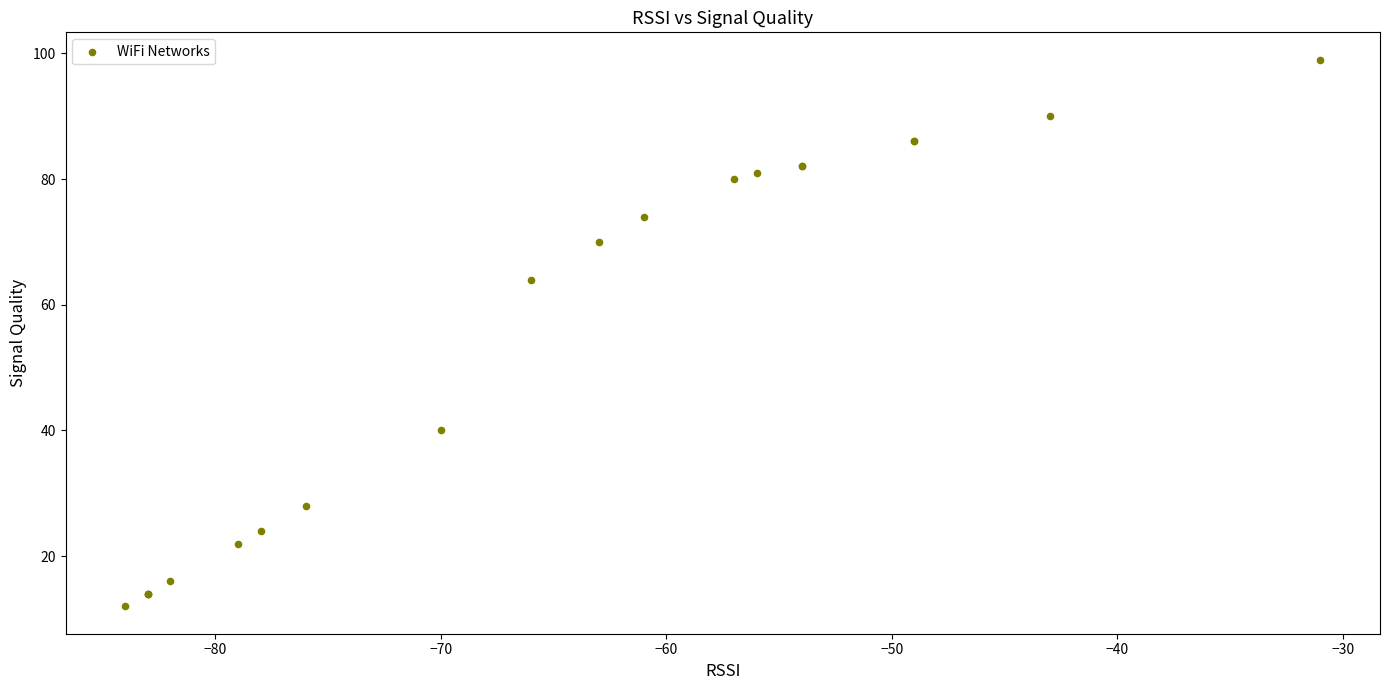

What Y value in the scatter plot is closest to 55?

64